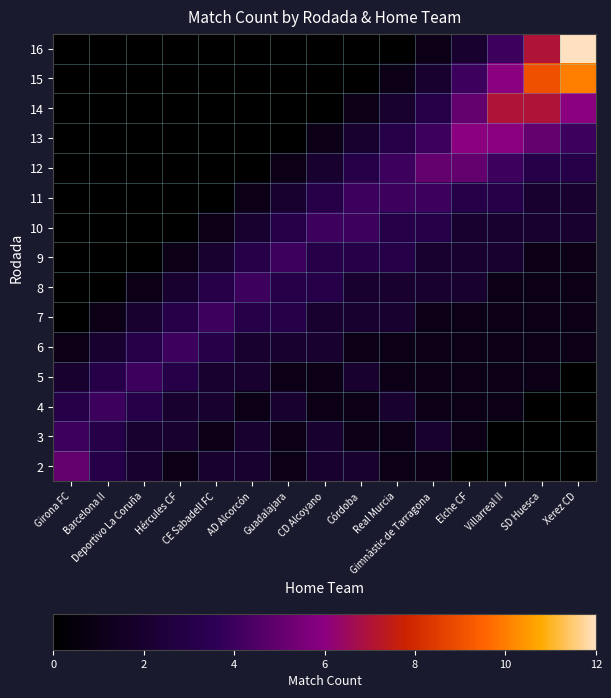

Rank the series by their average value, from lowest to highest.

2, 3, 4, 5, 6, 7, 8, 9, 10, 11, 12, 13, 14, 15, 16